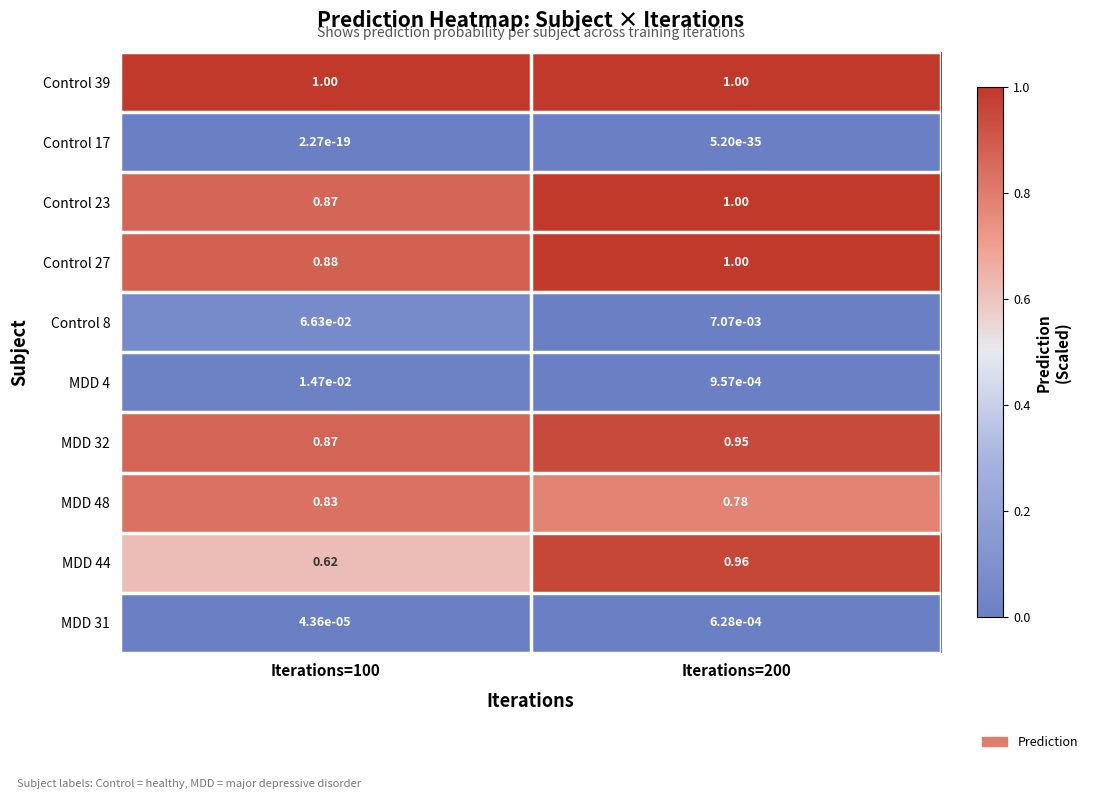

Is the value of Control 8 at Iterations=100 greater than the value of MDD 31 at Iterations=200?

Yes